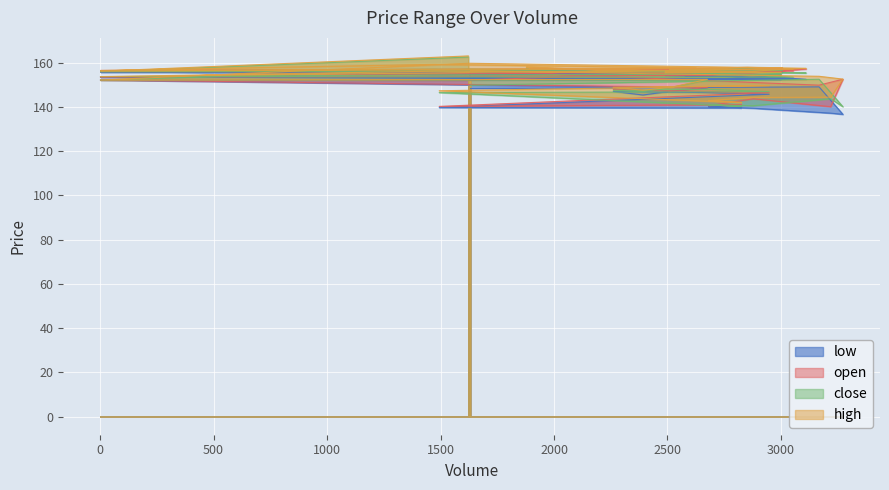

What is the average value of the open series?

152.3